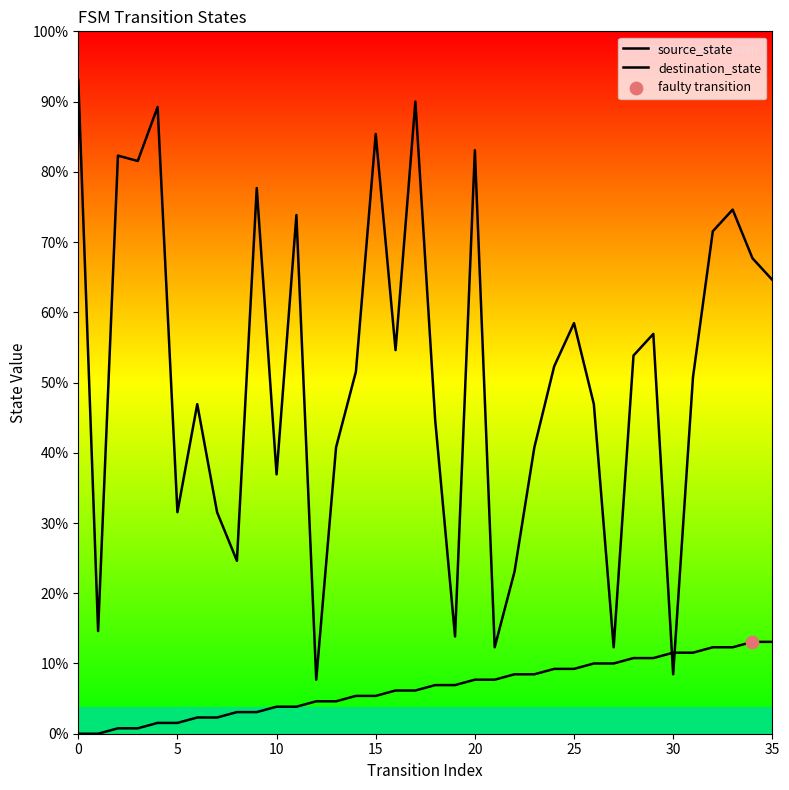

Is the value of destination_state at 23 greater than the value of source_state at 5?

Yes